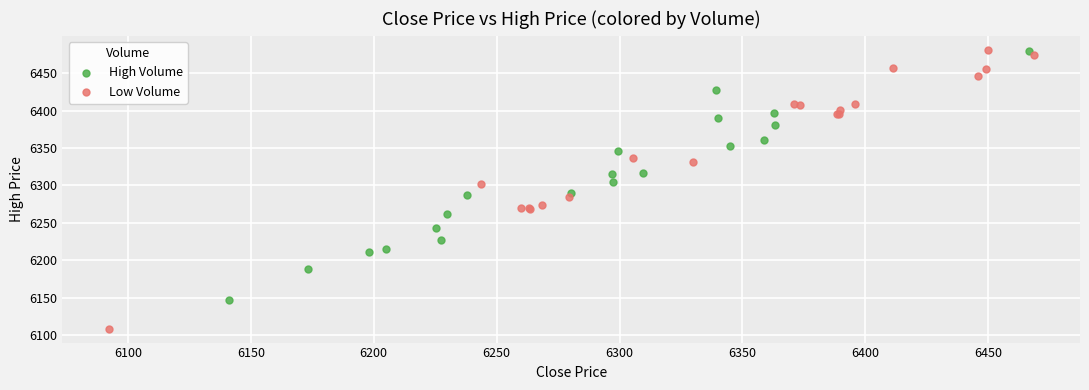

Which series reaches the minimum Y coordinate?

Low Volume